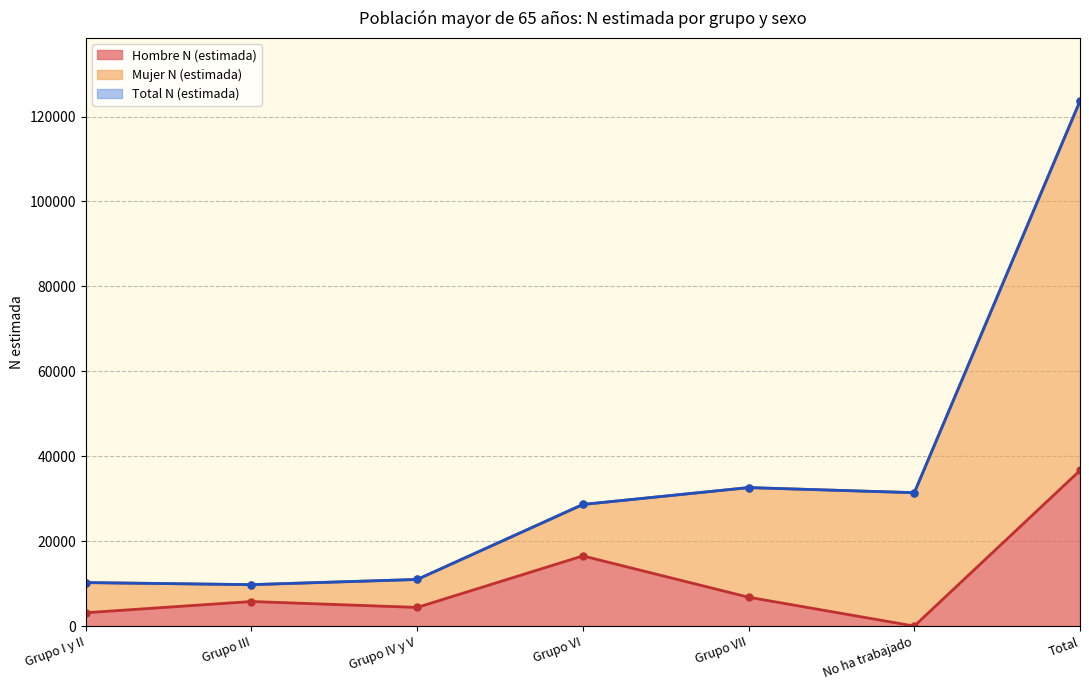

True or false: Hombre N (estimada) has a value of 10203 at Grupo III.

False